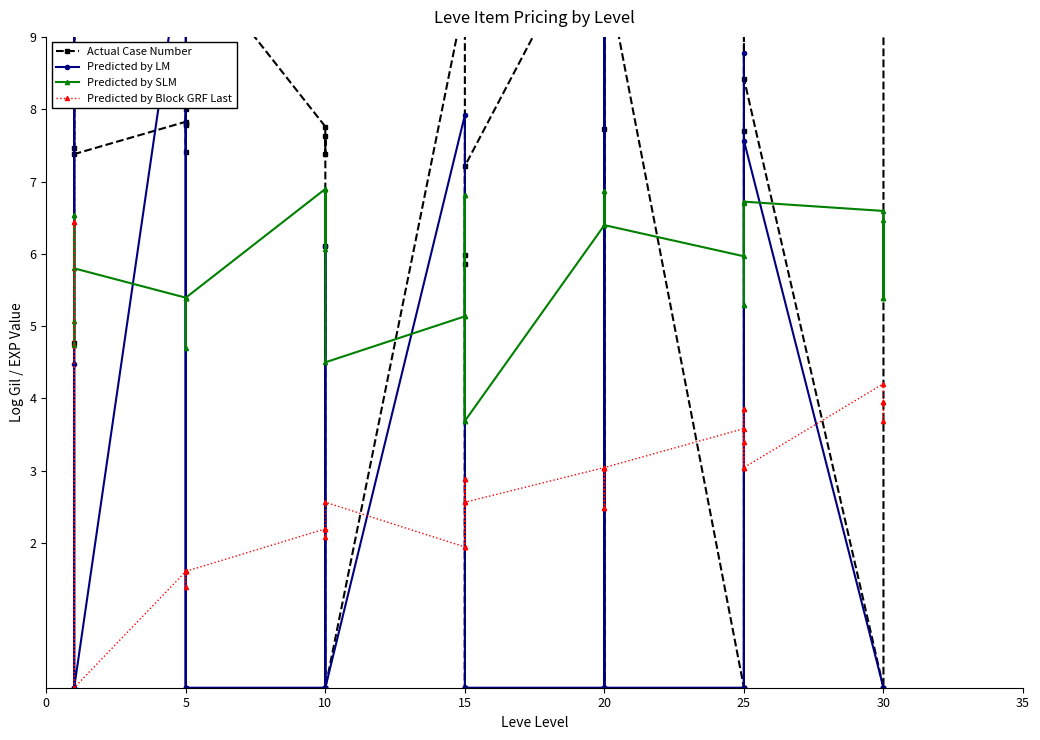

Which has a higher value, 28 or 27?

27